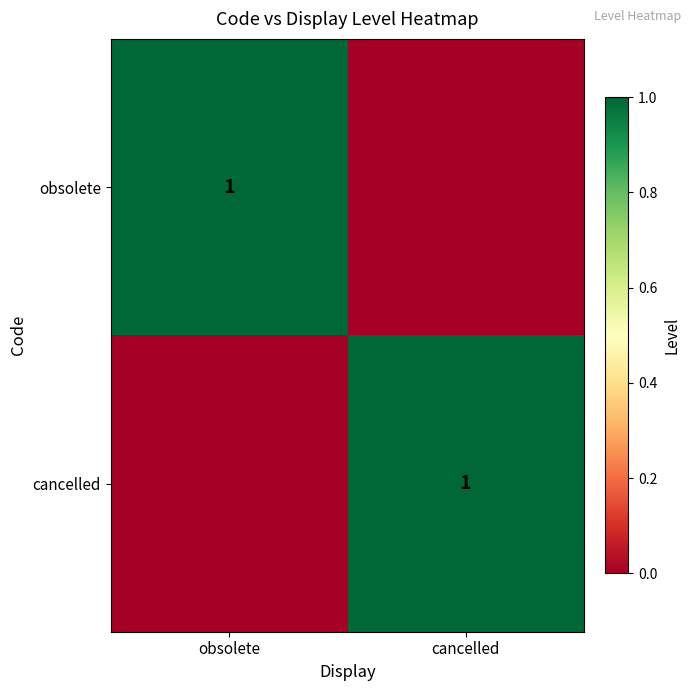

True or false: obsolete has a value of 1 at obsolete.

True